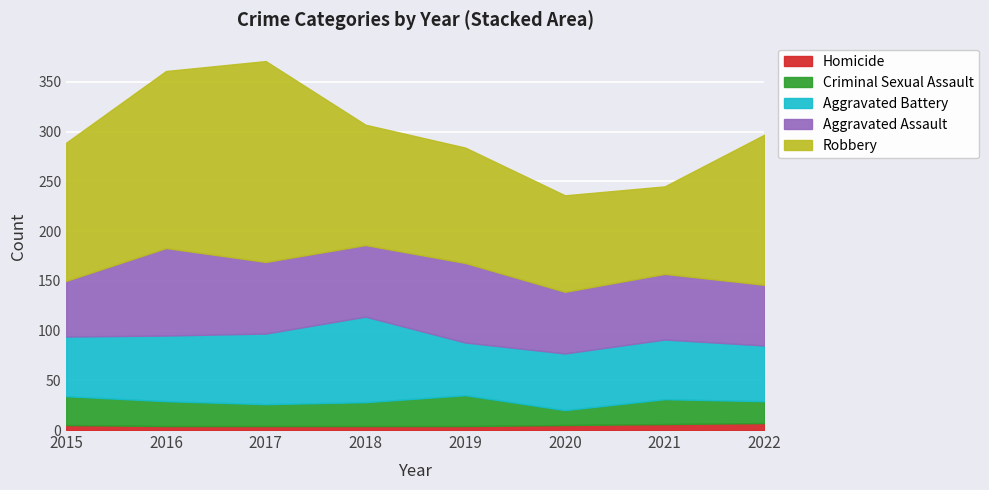

At 2017, list the series in order from largest to smallest.

Robbery, Aggravated Assault, Aggravated Battery, Criminal Sexual Assault, Homicide